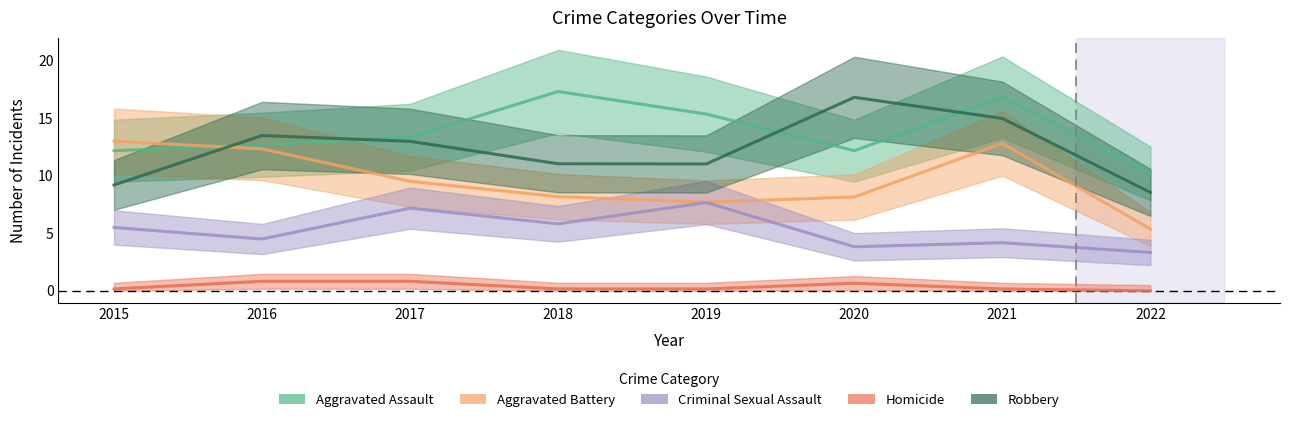

True or false: Homicide and Aggravated Assault cross at least once.

False